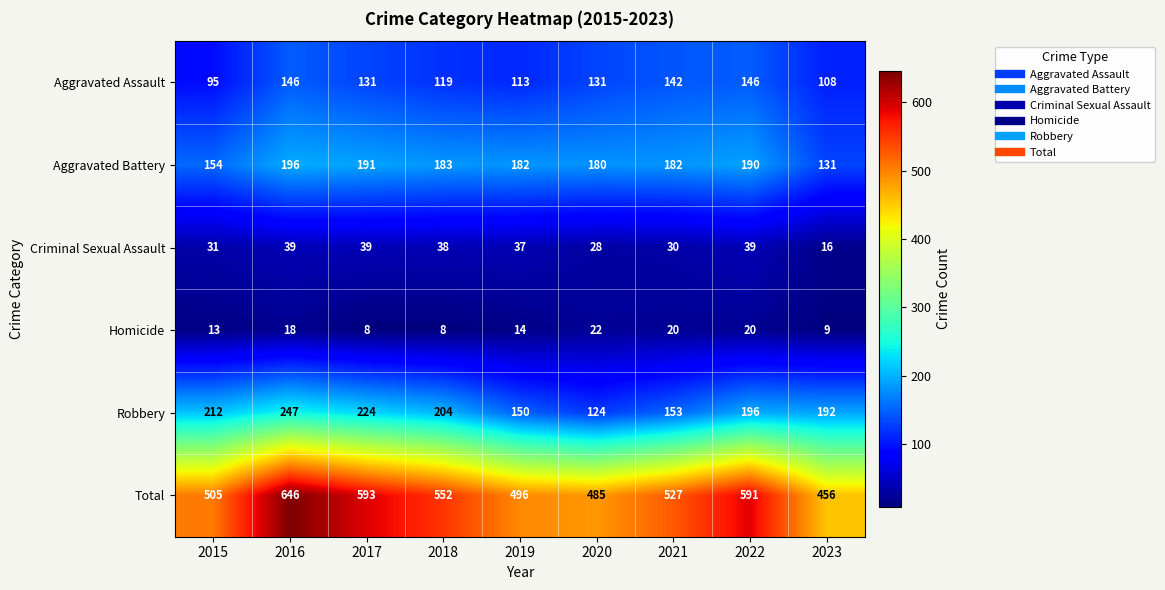

What is the smallest value displayed?

8